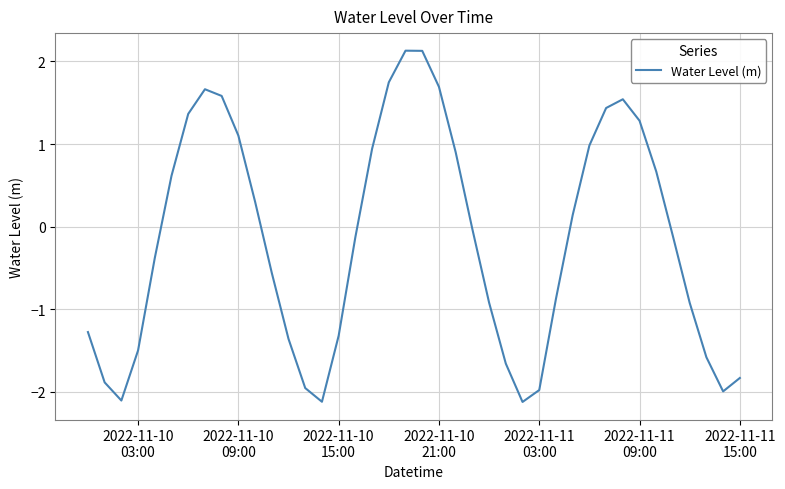

What is the maximum value shown in the chart?

2.1